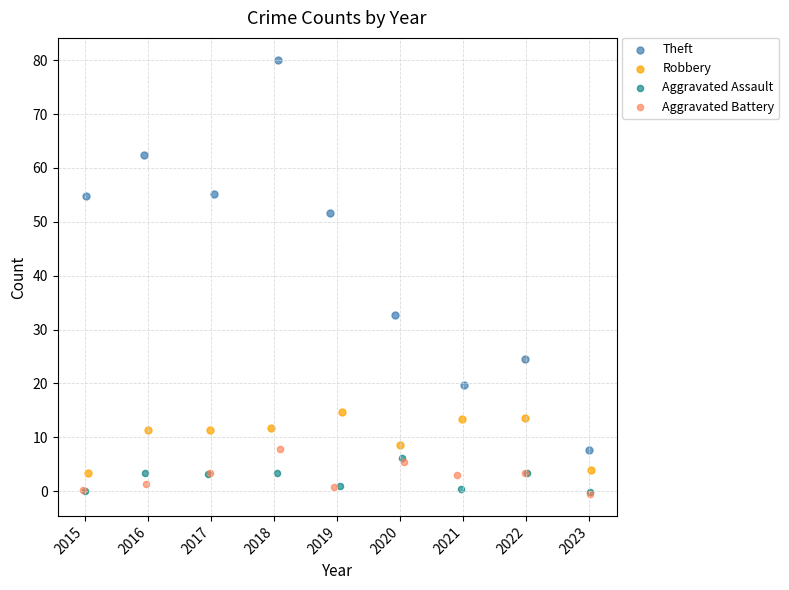

Which series reaches the maximum Y coordinate?

Theft